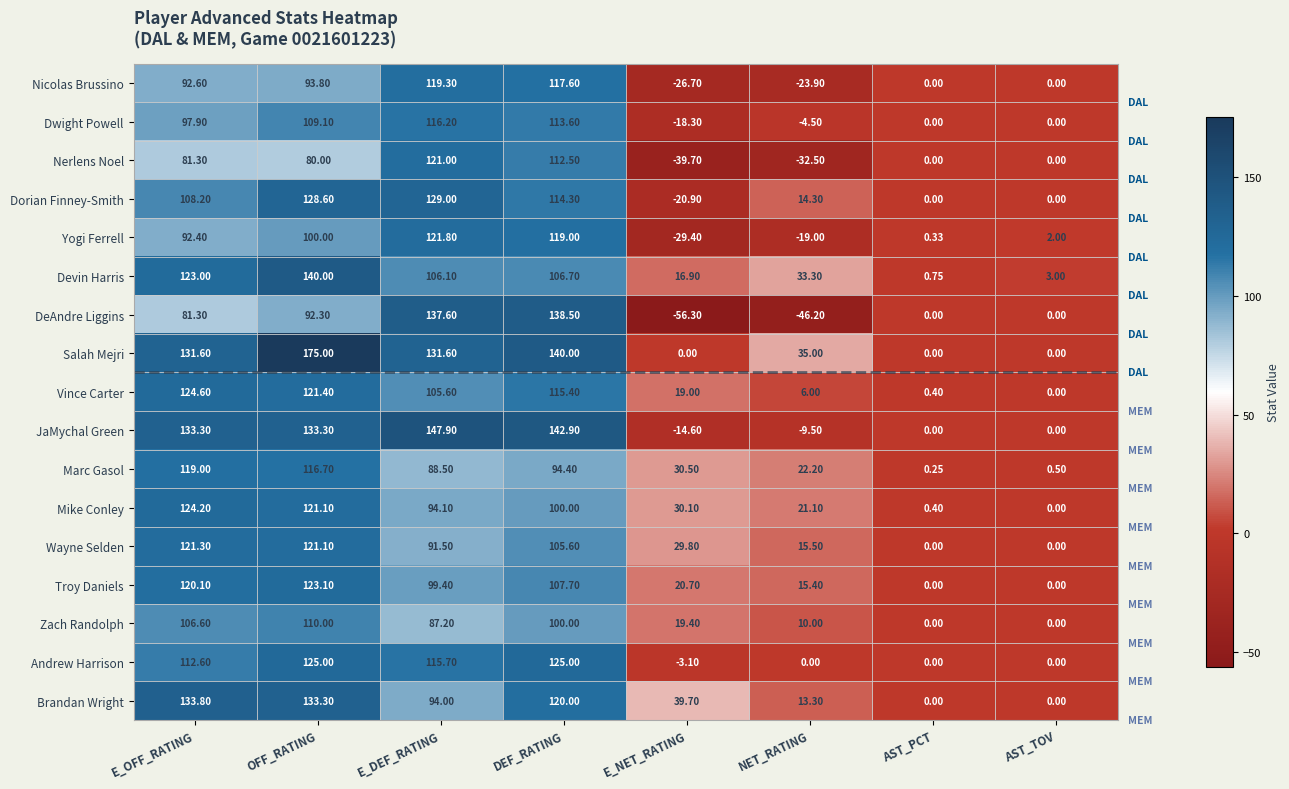

Rank the series by their maximum value, from lowest to highest.

Zach Randolph, Dwight Powell, Marc Gasol, Nicolas Brussino, Nerlens Noel, Wayne Selden, Yogi Ferrell, Troy Daniels, Mike Conley, Vince Carter, Andrew Harrison, Dorian Finney-Smith, Brandan Wright, DeAndre Liggins, Devin Harris, JaMychal Green, Salah Mejri